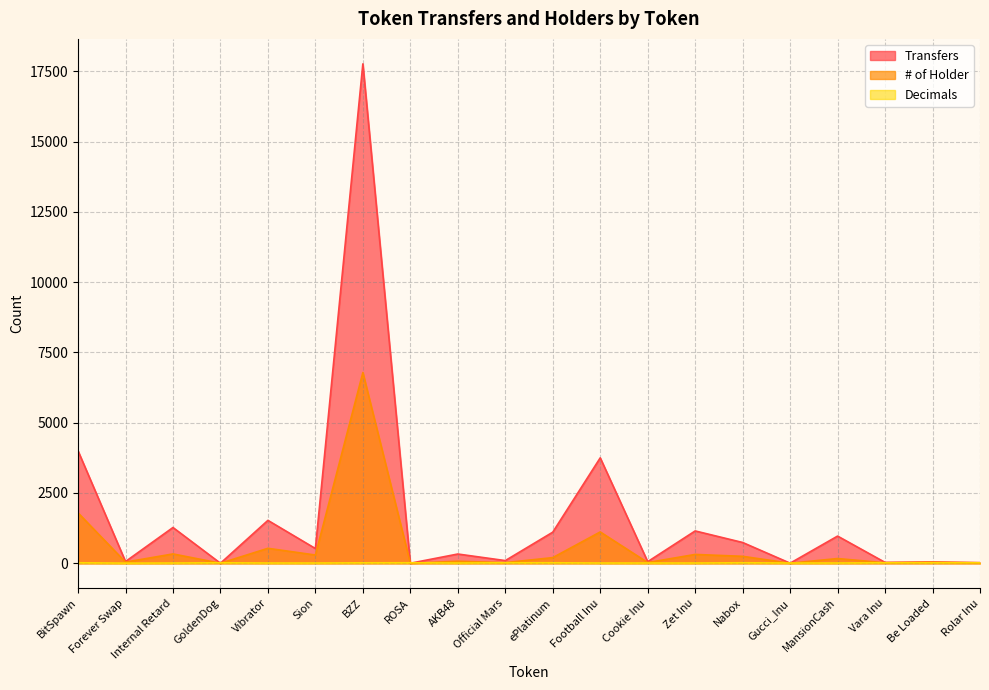

What is the value of the Transfers point at the 16th from the left?

3